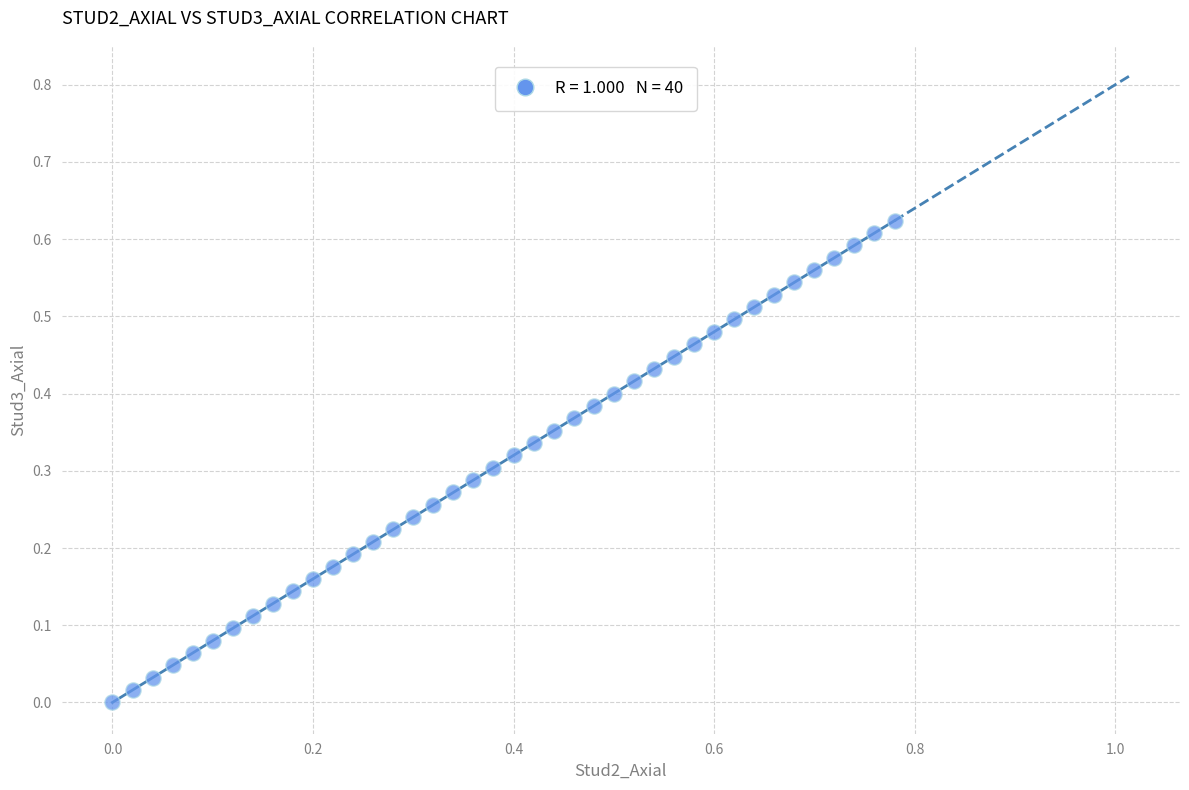

What is the range of X values (max minus min)?

0.8